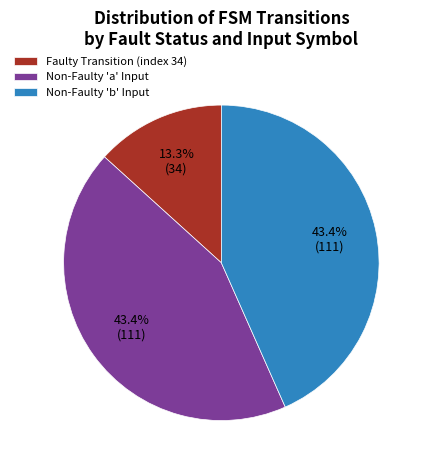

What is the smallest slice in the pie chart?

Faulty Transition (index 34)